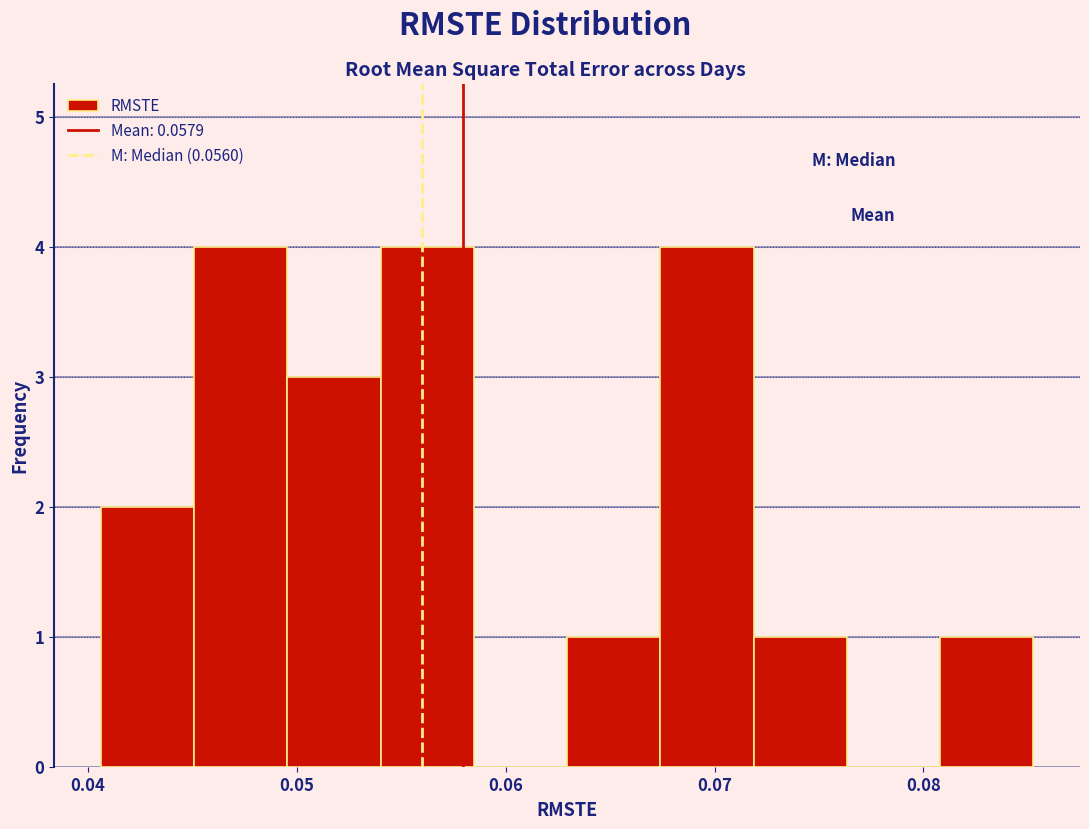

Reading left to right, transcribe this chart: for each bar, give the range it covers on the x-axis and its height. Neither the bar edges nor the heights are printed on the chart, so give them approximately, as read against the axes.

0.041 to 0.045: 2
0.045 to 0.050: 4
0.050 to 0.054: 3
0.054 to 0.058: 4
0.058 to 0.063: 0
0.063 to 0.067: 1
0.067 to 0.072: 4
0.072 to 0.076: 1
0.076 to 0.081: 0
0.081 to 0.085: 1